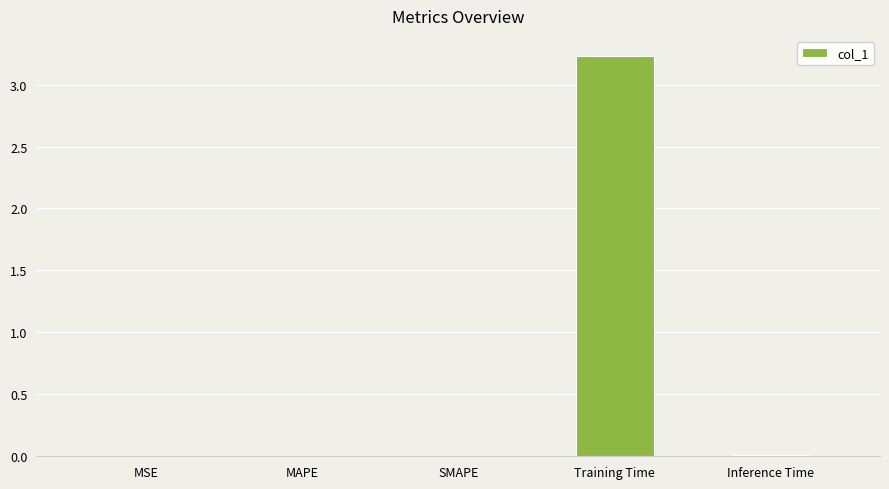

What is the maximum value shown in the chart?

3.2